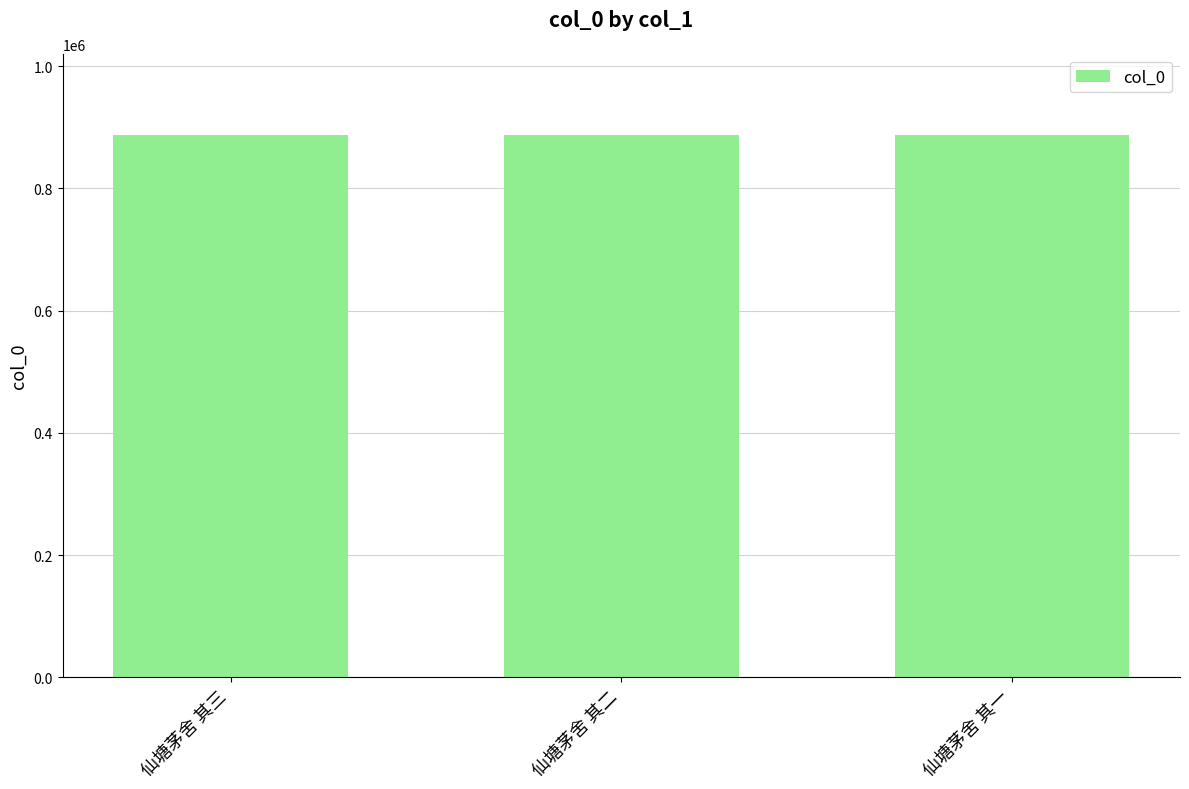

What is the sum of the values at 仙塘茅舍 其三 and 仙塘茅舍 其二?

1774564